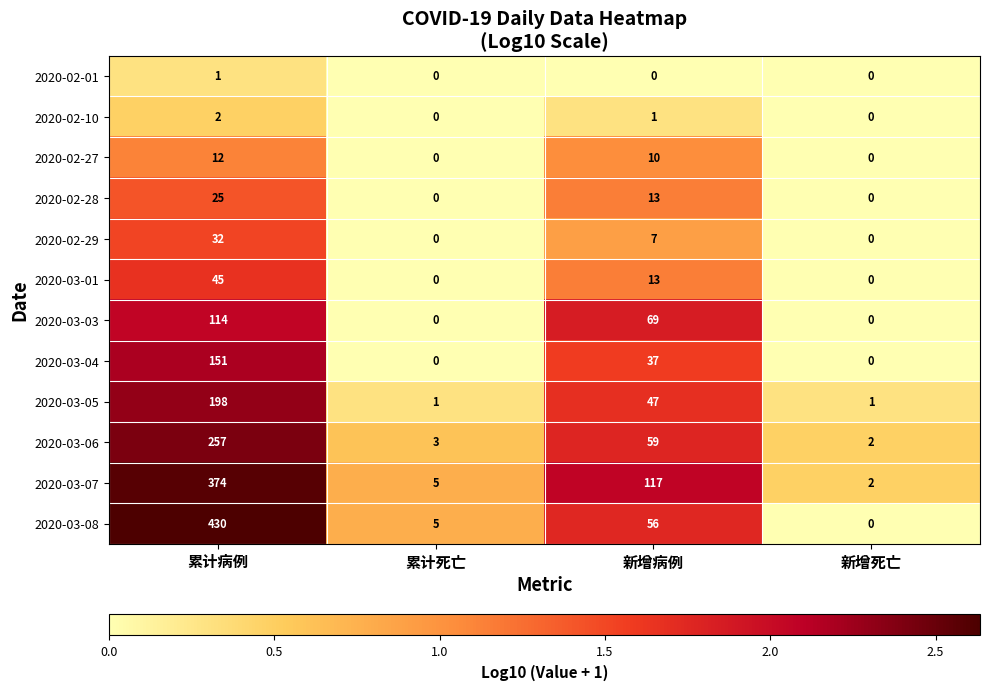

How many values in 2020-02-29 are above zero?

2